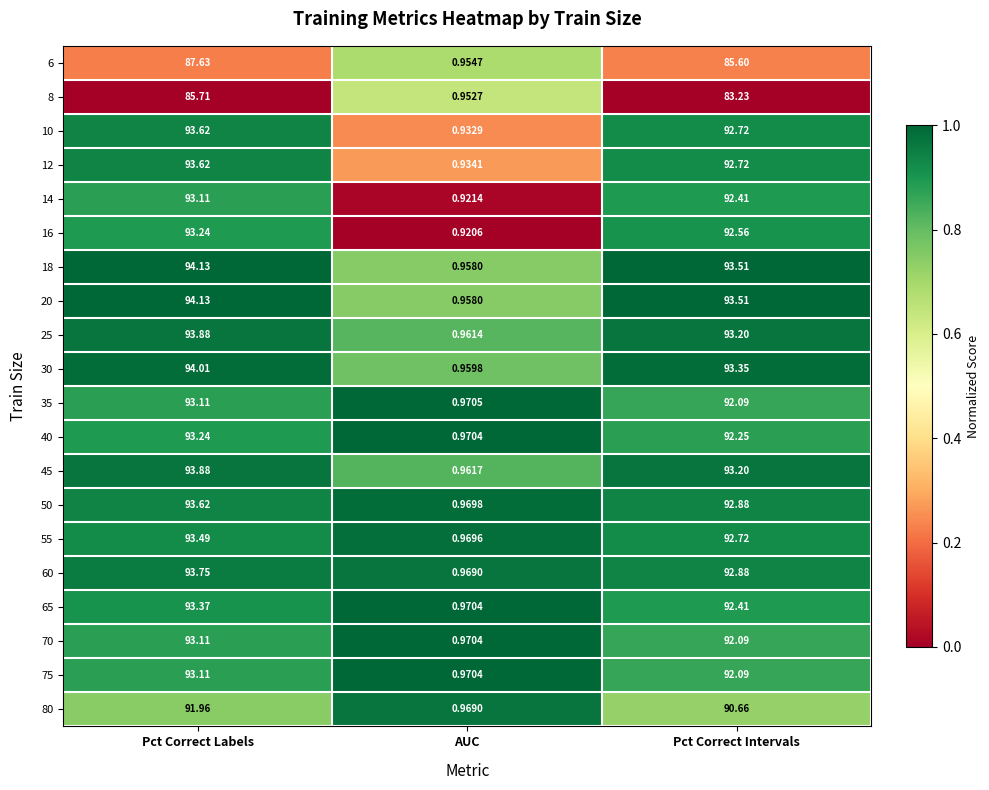

At which label is 12 closest to 47?

Pct Correct Intervals